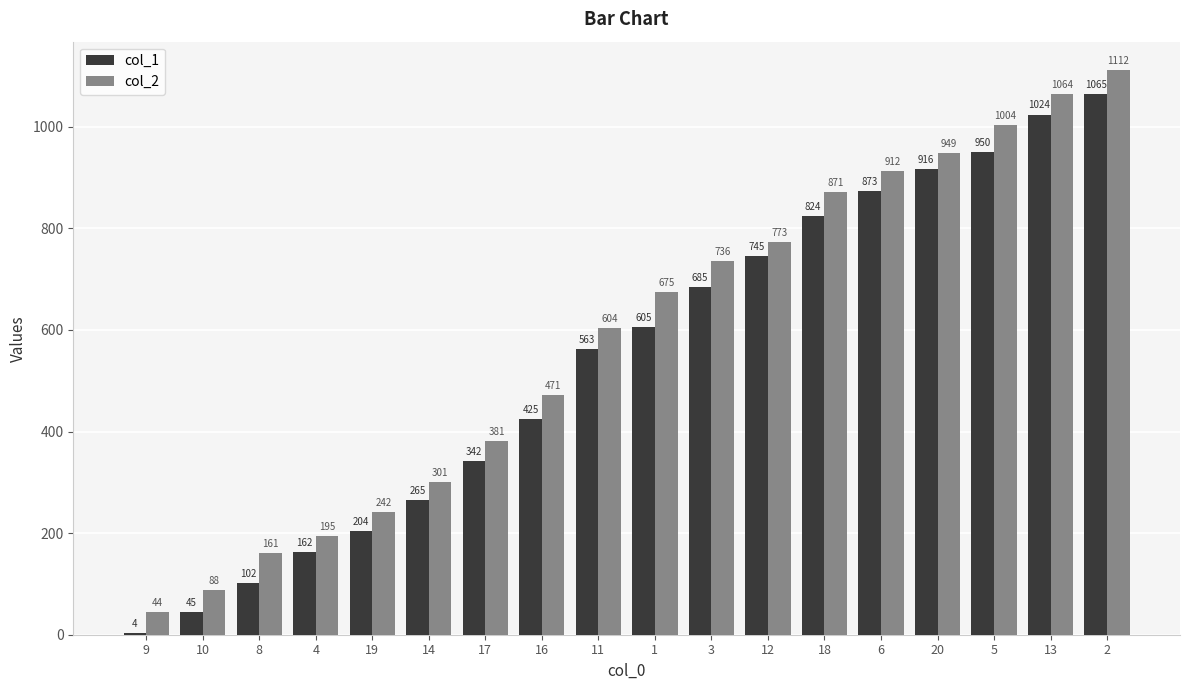

Between 1 and 5, which series saw the biggest shift?

col_1